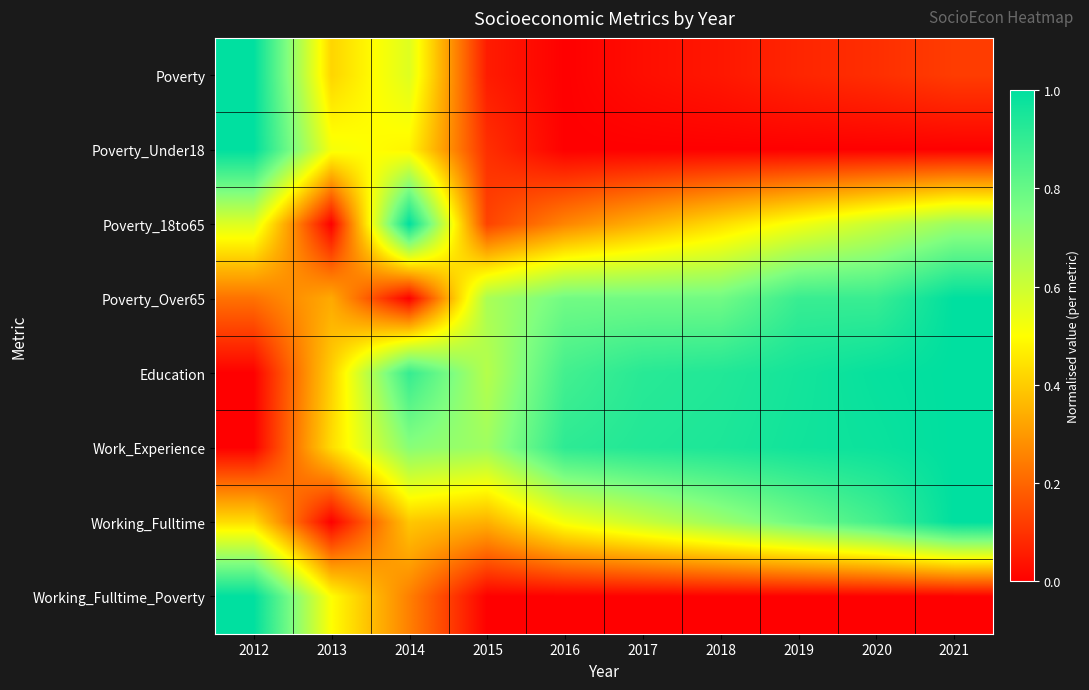

At which category is the sum across all series the highest?

2021